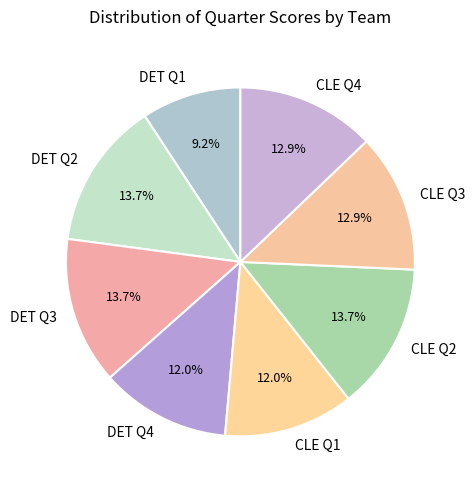

Count the number of slices in the pie.

8